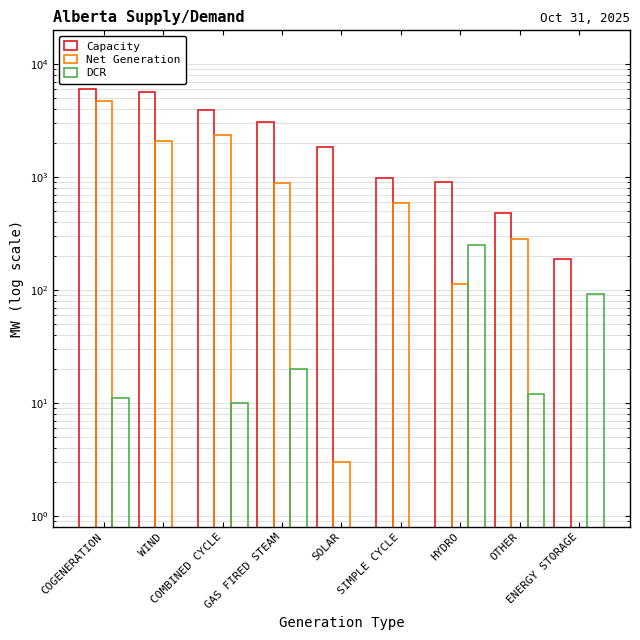

What is the label of the 5th bar from the left?

SOLAR